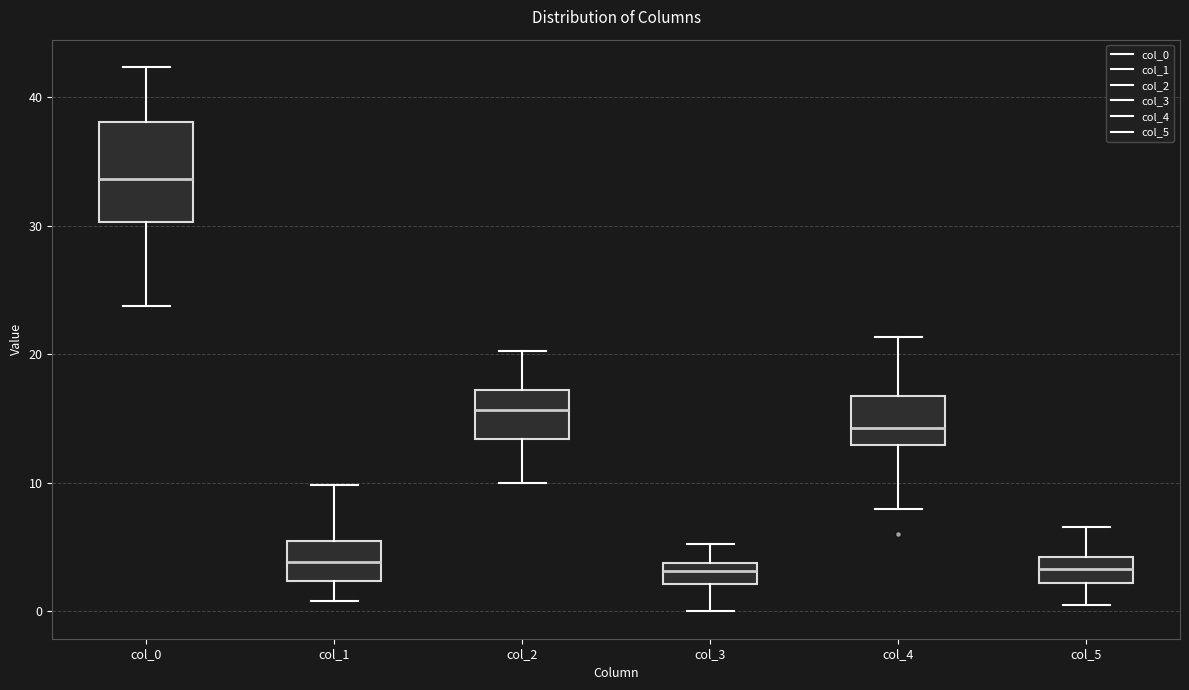

Which box is the tallest, from its lower edge to its upper edge?

col_0